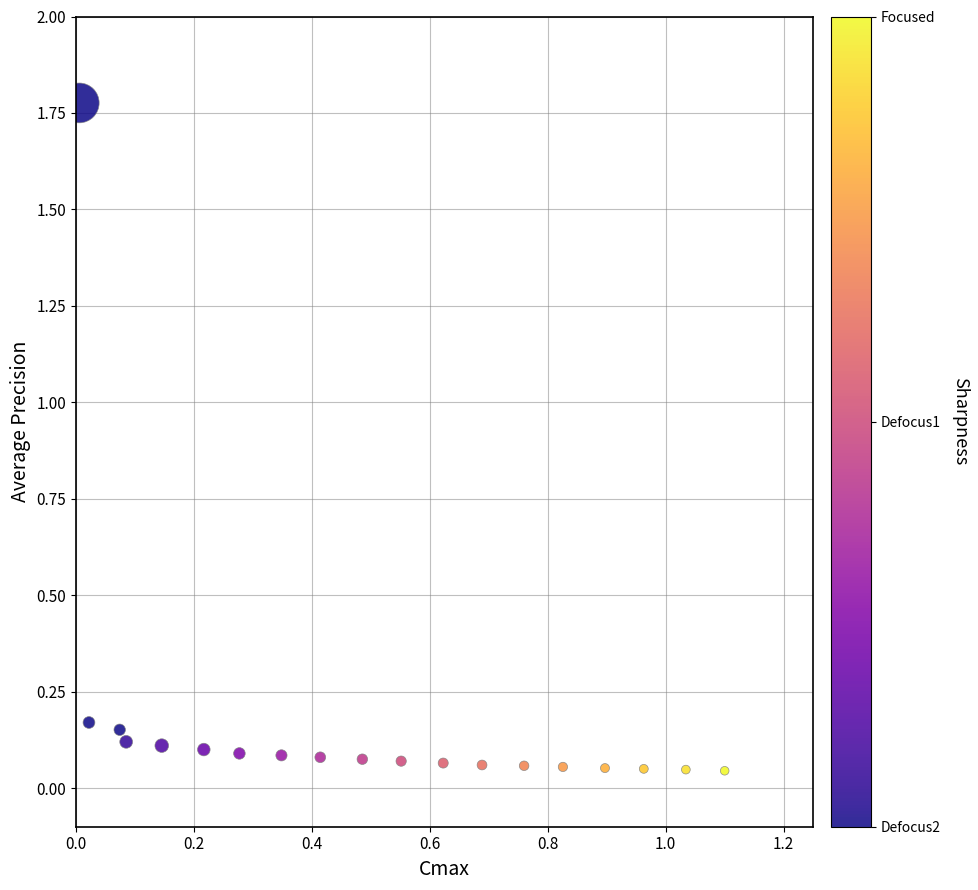

What is the range of Y values (max minus min)?

1.7